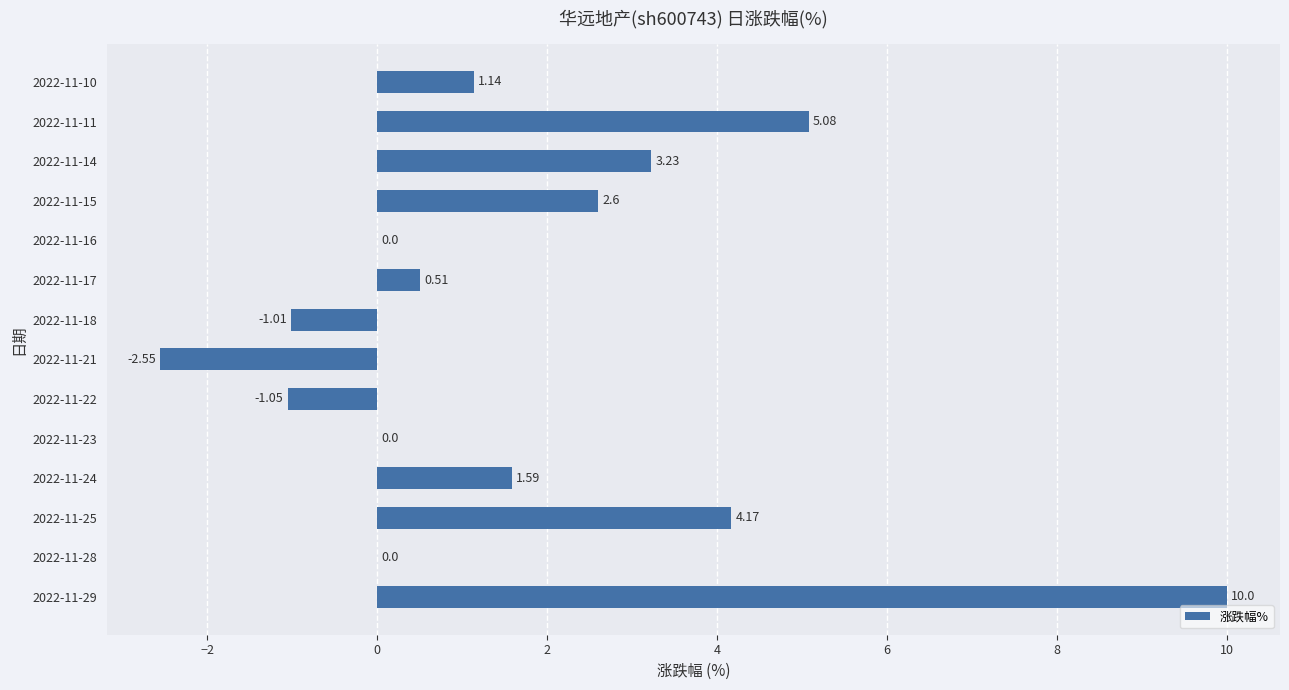

What is the change in value from 2022-11-18 to 2022-11-11?

+6.1